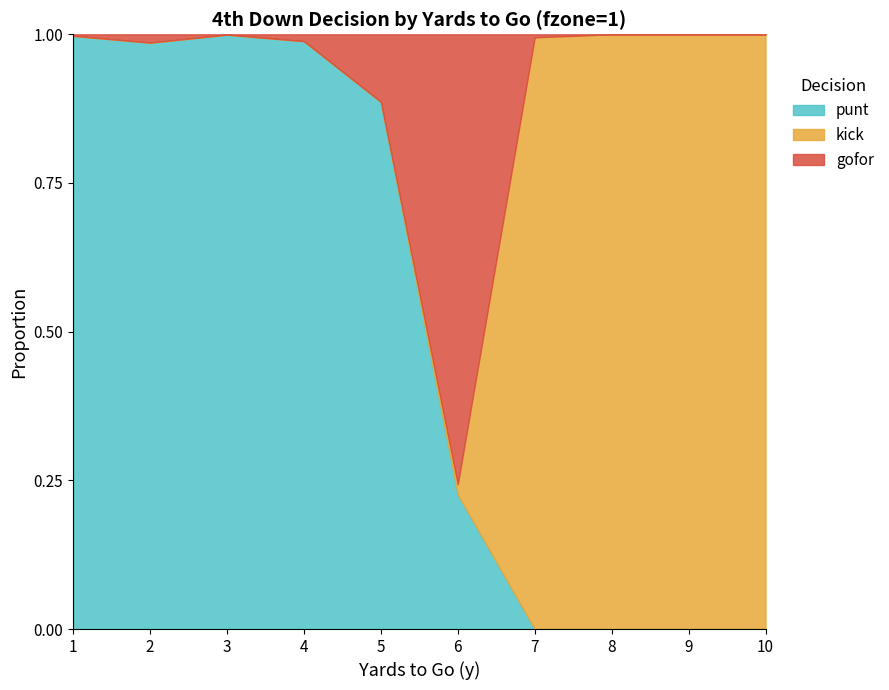

True or false: kick has more than 1 points higher than both neighbors.

False